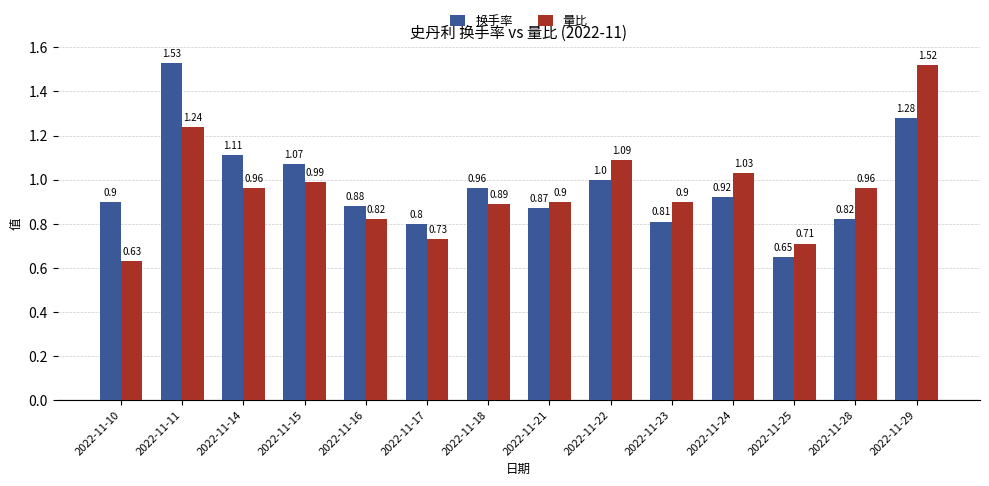

What is the approximate value of 换手率 at 2022-11-18?

1.0